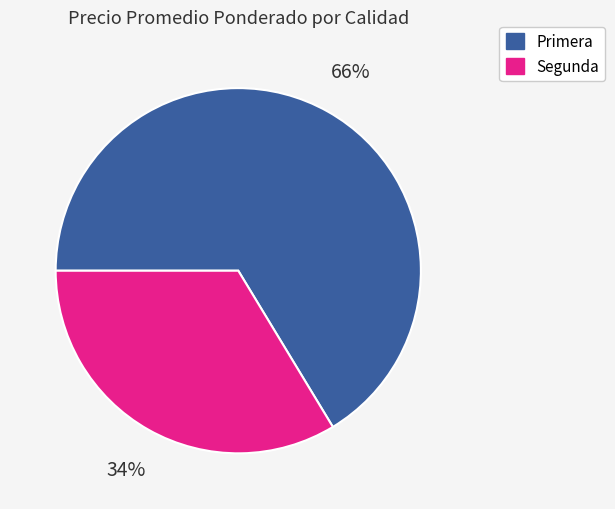

Do Primera and Segunda together represent more than half of the pie?

Yes